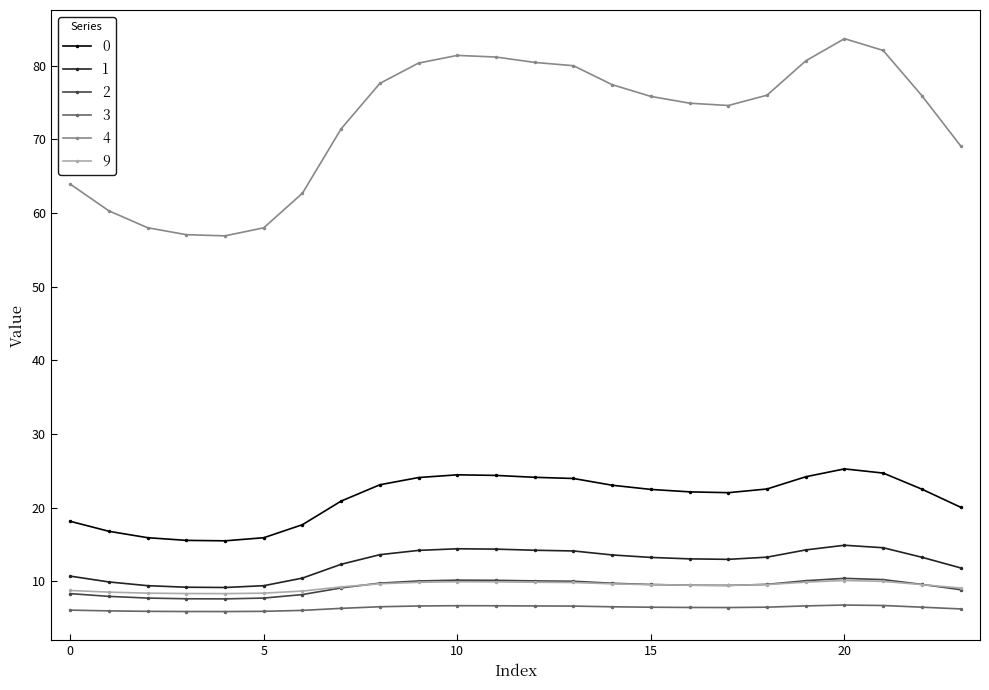

Does the chart have visible grid lines?

No